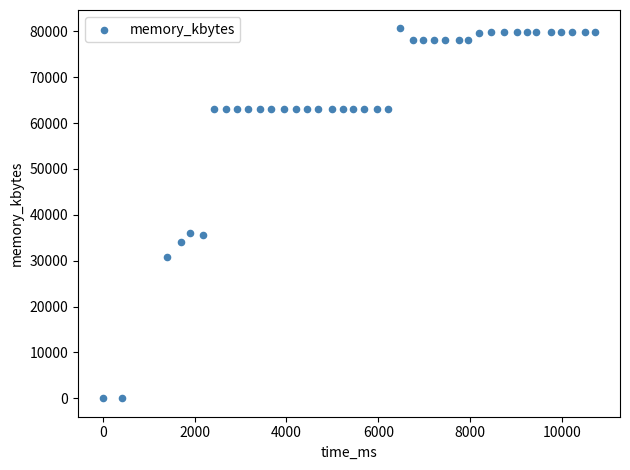

What is the range of X values (max minus min)?

10725